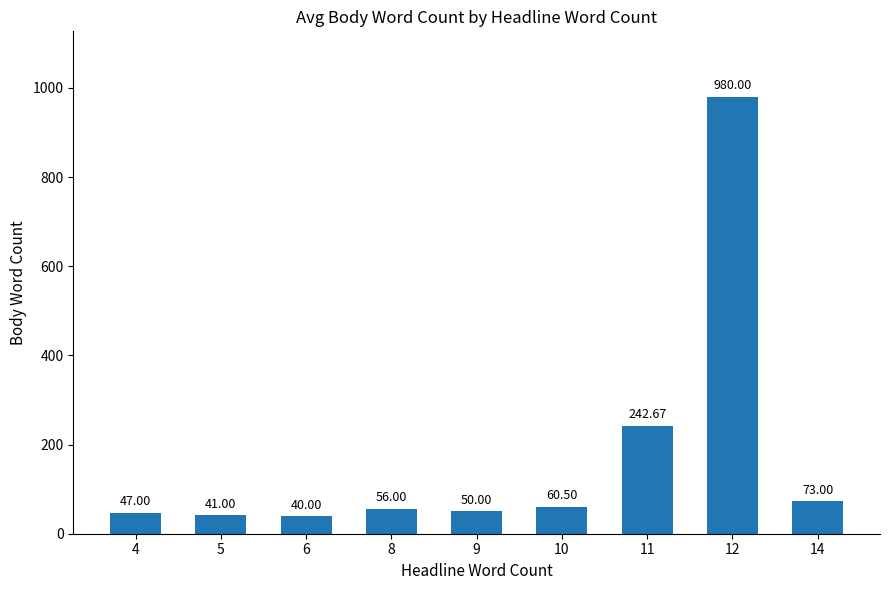

What is the minimum value shown in the chart?

40.0